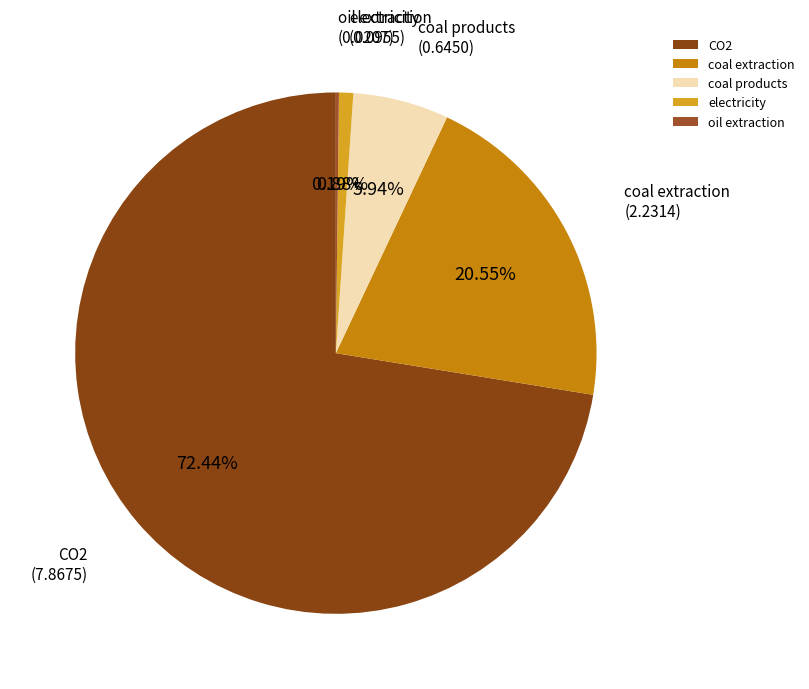

What is the majority slice?

CO2